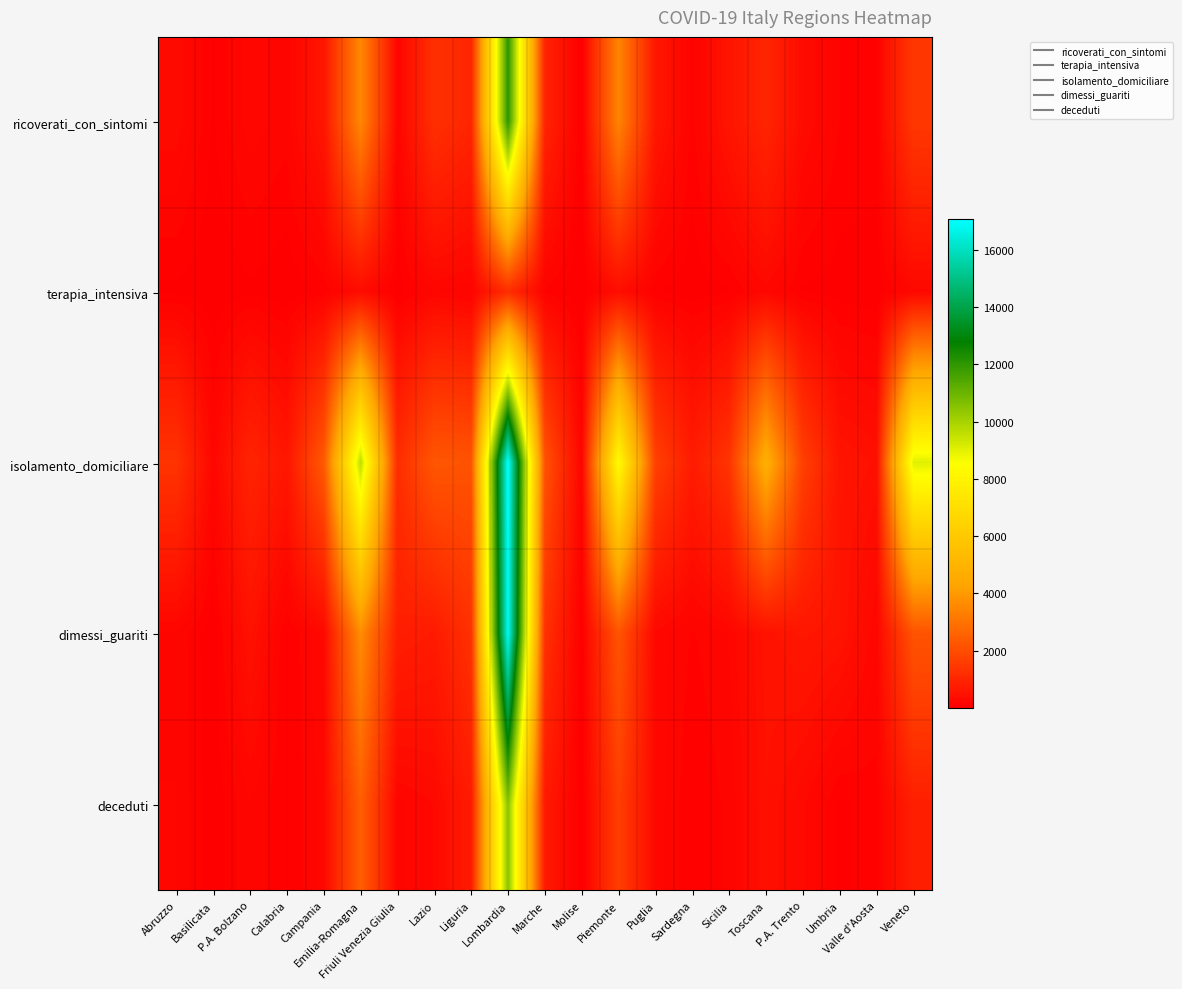

Which series has the largest total across all categories?

isolamento_domiciliare